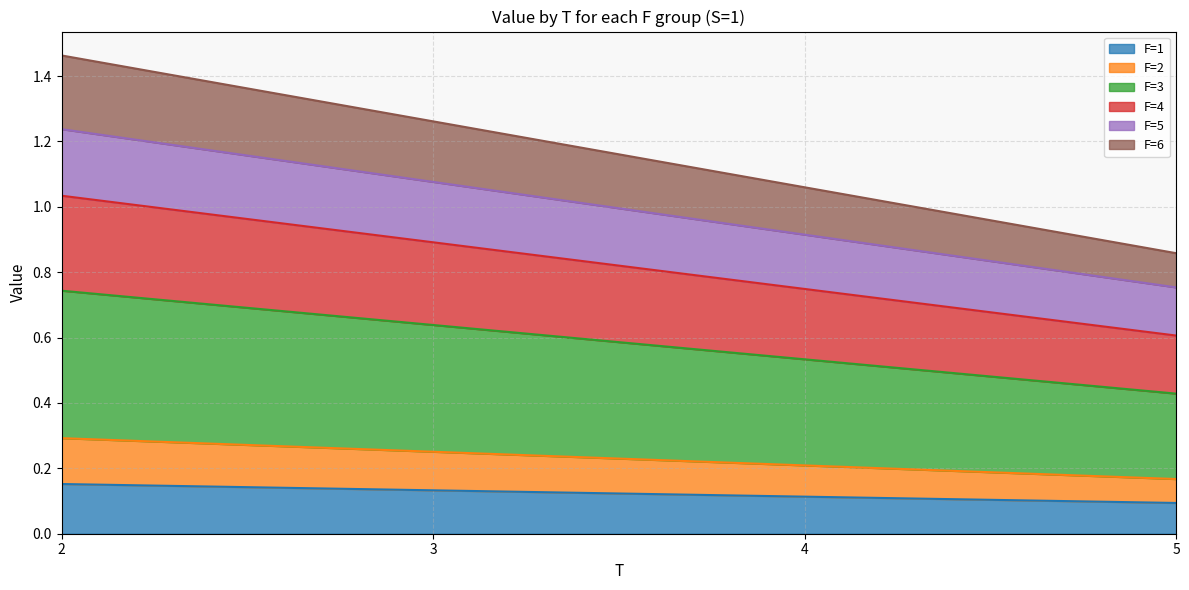

Reading left to right, extract all data points from this chart.

F=1 line: 2=0.2	3=0.1	4=0.1	5=0.1
F=2 line: 2=0.3	3=0.3	4=0.2	5=0.2
F=3 line: 2=0.7	3=0.6	4=0.5	5=0.4
F=4 line: 2=1.0	3=0.9	4=0.7	5=0.6
F=5 line: 2=1.2	3=1.1	4=0.9	5=0.8
F=6 line: 2=1.5	3=1.3	4=1.1	5=0.9